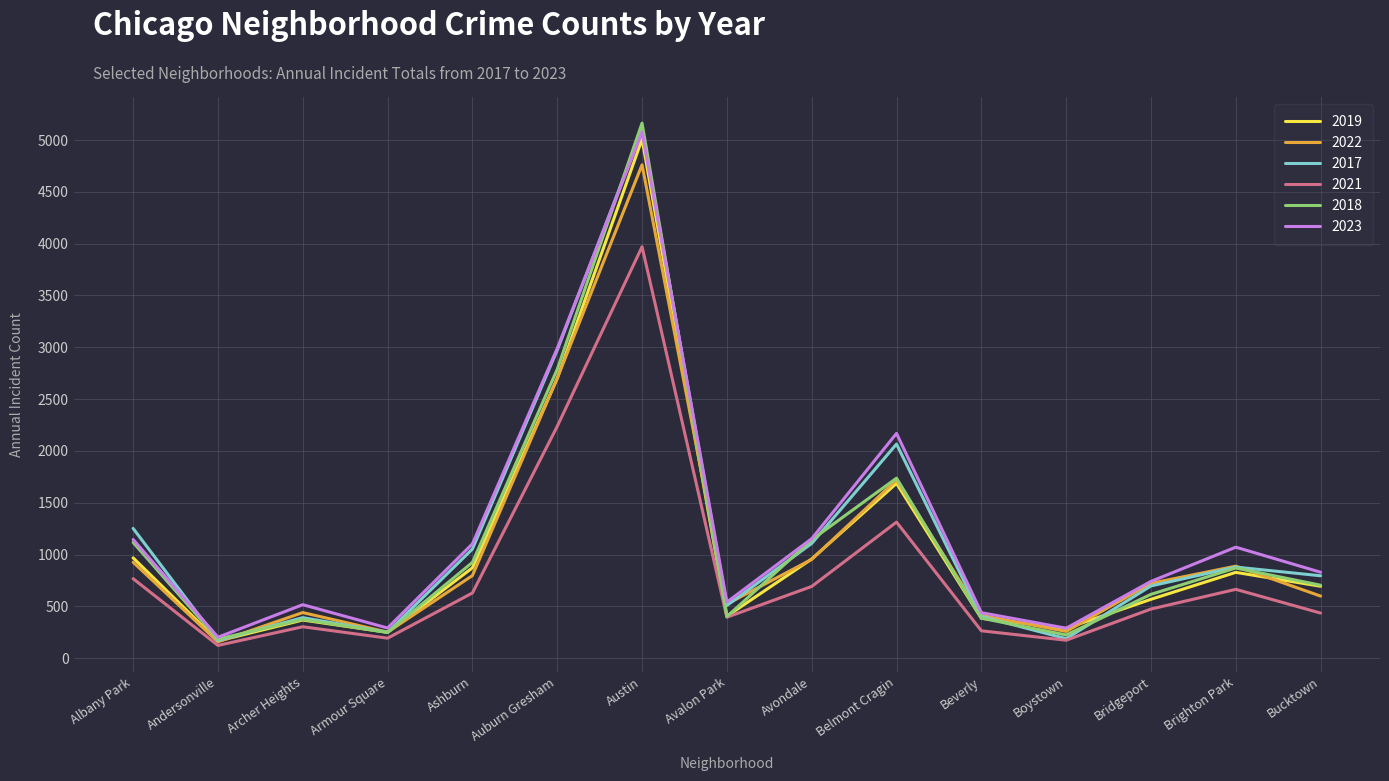

Between Albany Park and Boystown, which series saw the biggest shift?

2017